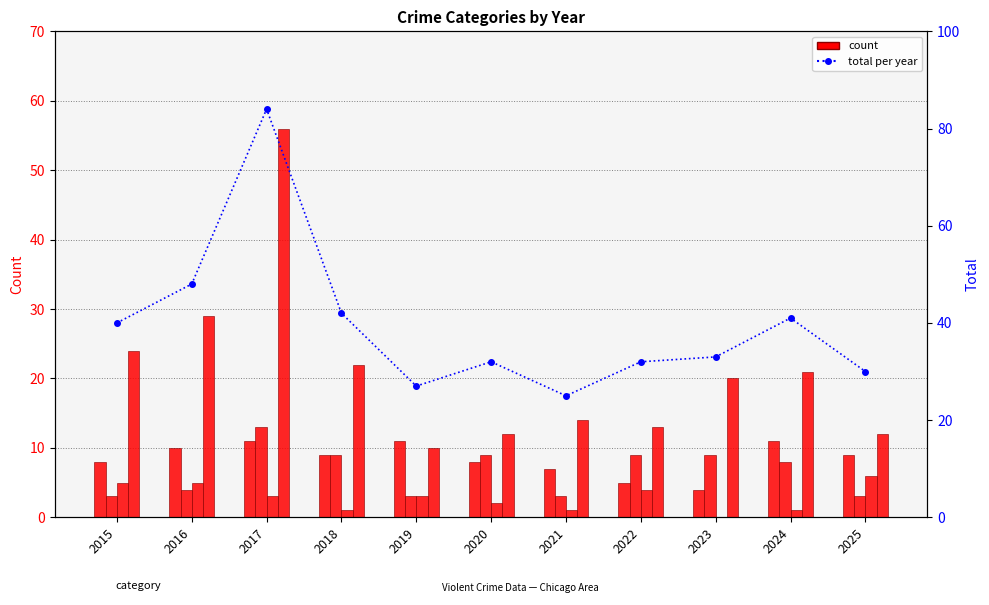

Reading left to right, extract all data points from this chart.

Aggravated Assault: 2015=8	2016=10	2017=11	2018=9	2019=11	2020=8	2021=7	2022=5	2023=4	2024=11	2025=9
Aggravated Battery: 2015=3	2016=4	2017=13	2018=9	2019=3	2020=9	2021=3	2022=9	2023=9	2024=8	2025=3
Criminal Sexual Assault: 2015=5	2016=5	2017=3	2018=1	2019=3	2020=2	2021=1	2022=4	2023=0	2024=1	2025=6
Robbery: 2015=24	2016=29	2017=56	2018=22	2019=10	2020=12	2021=14	2022=13	2023=20	2024=21	2025=12
Total: 2015=40	2016=48	2017=84	2018=42	2019=27	2020=32	2021=25	2022=32	2023=33	2024=41	2025=30